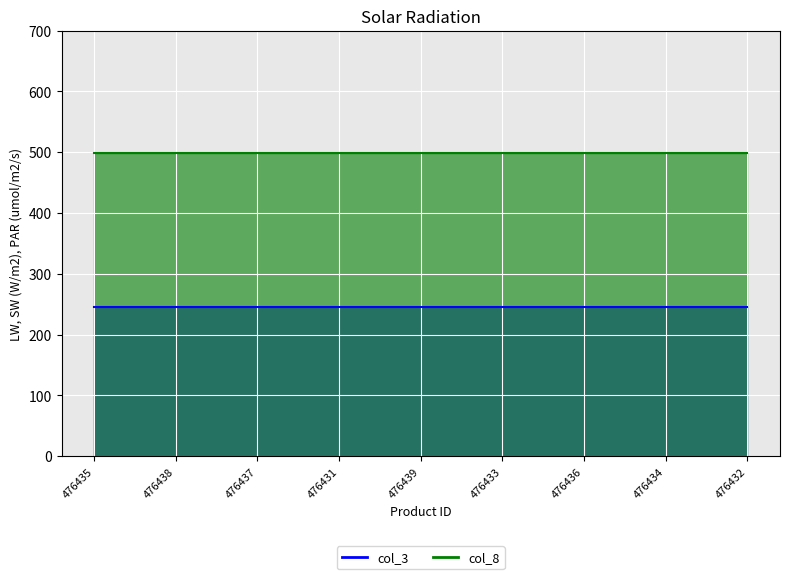

True or false: col_8 and col_3 cross at least once.

False